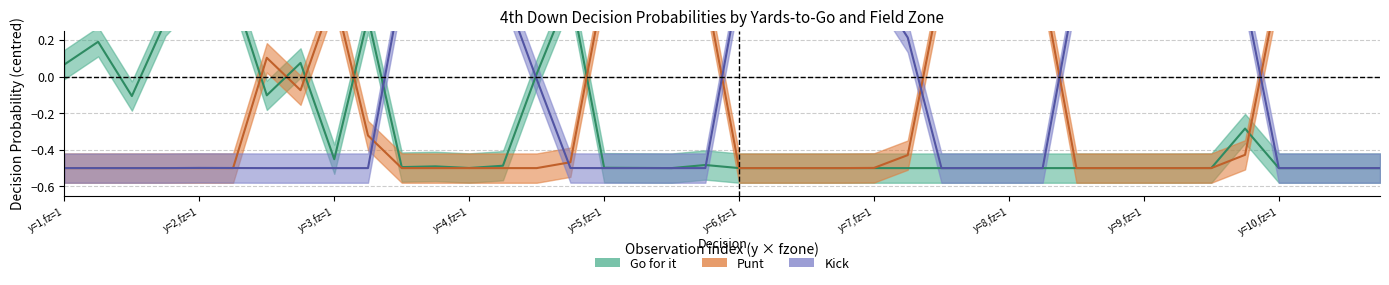

How many distinct data groups are displayed?

3